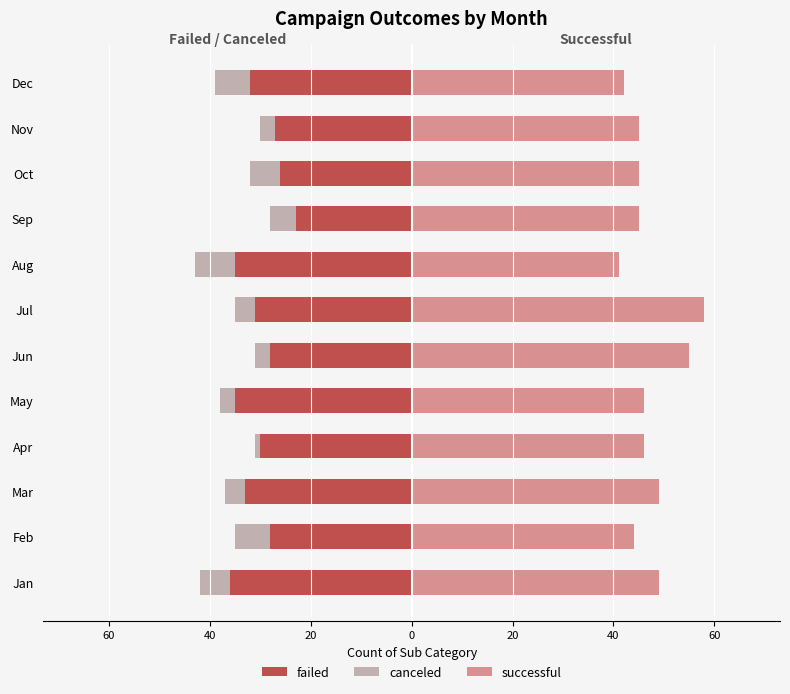

What is the value of the canceled bar at the 4th from the left?

-1